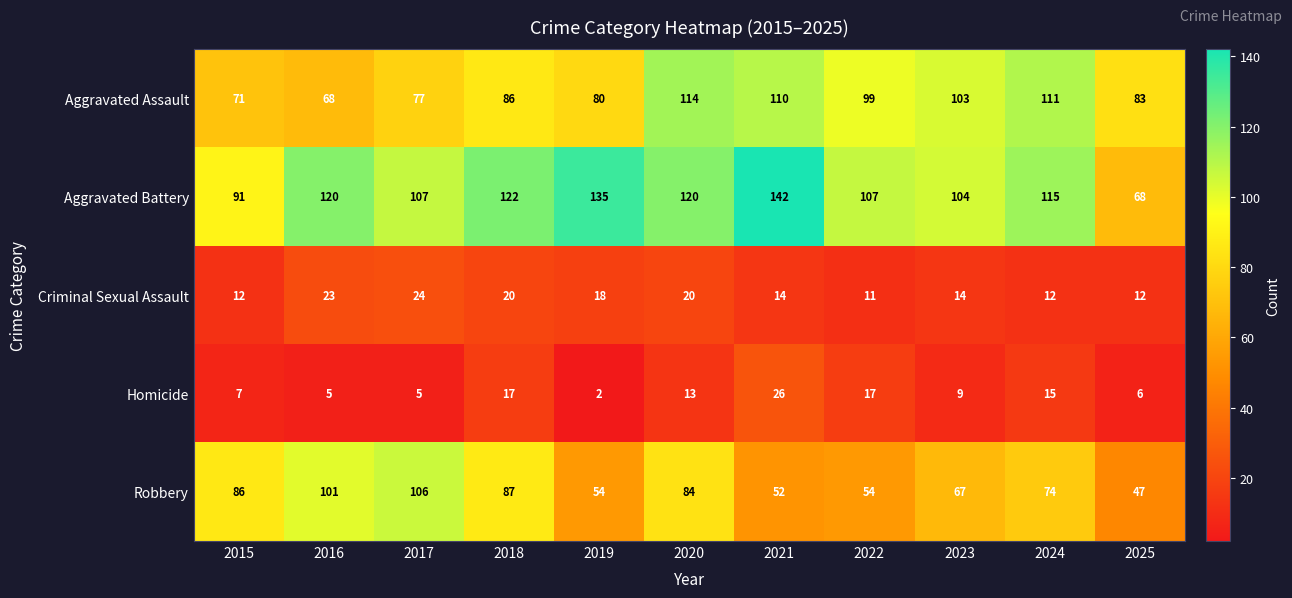

What is the difference between the Aggravated Assault values at 2017 and 2016?

9